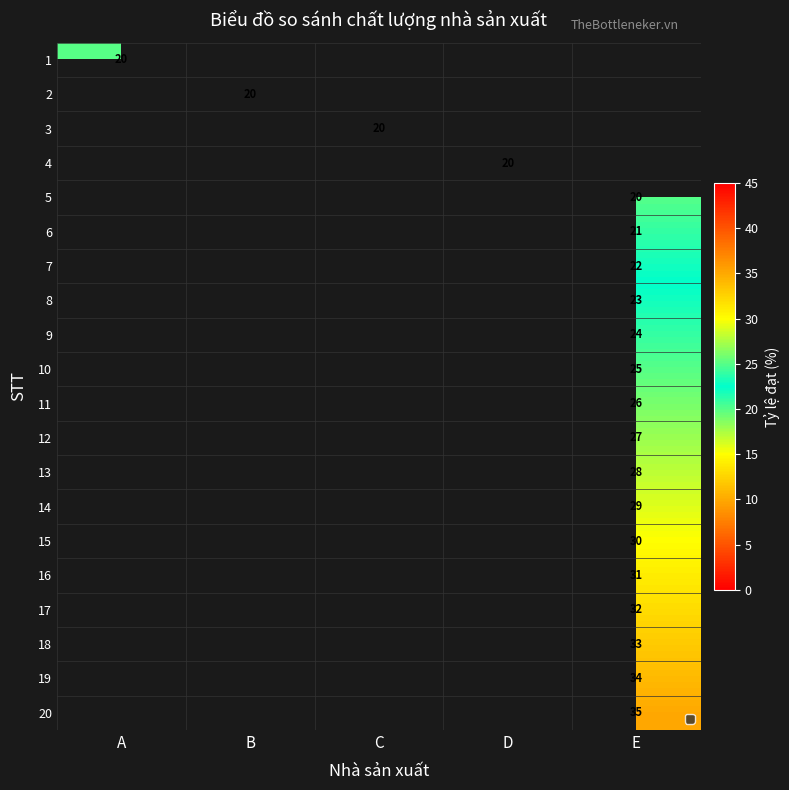

Is it true that 4 equals 28 at D?

False